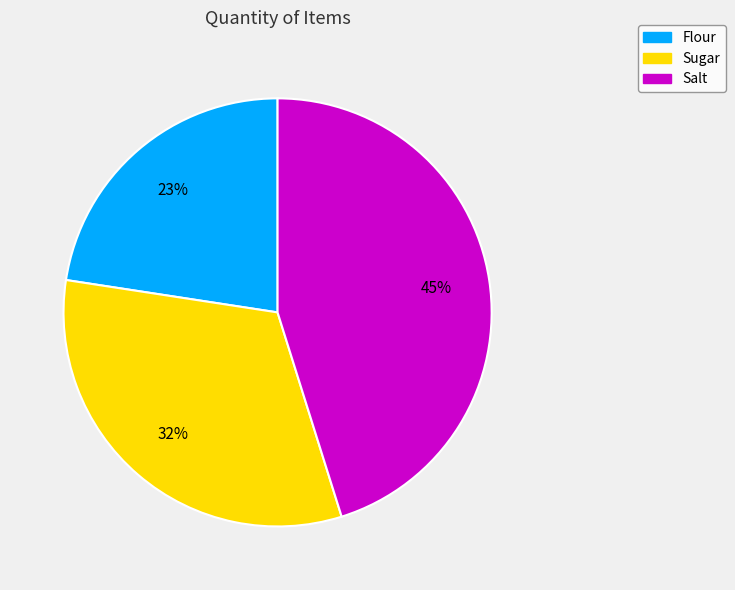

Between Salt and Sugar, which is larger?

Salt